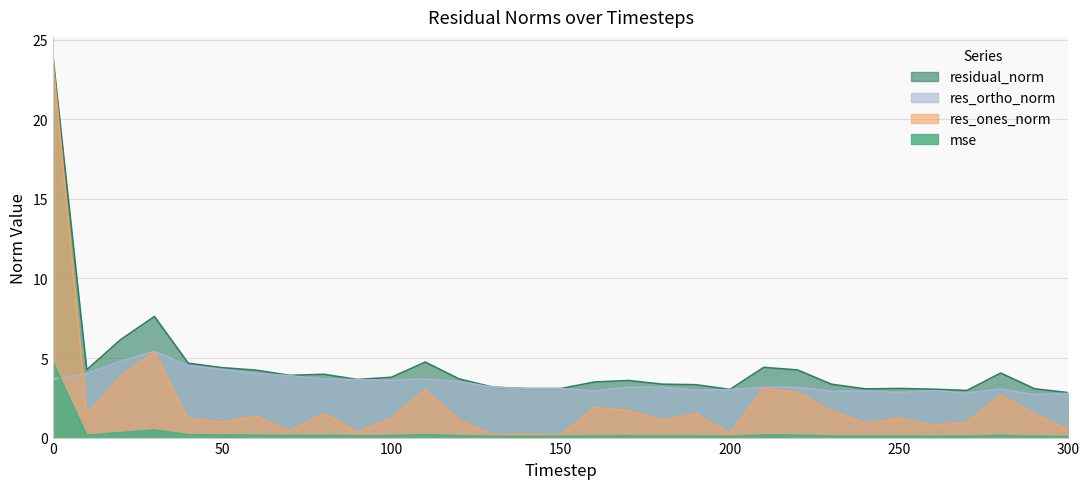

Reading left to right, extract all data points from this chart.

mse: 4.7	0.1	0.3	0.5	0.2	0.2	0.1	0.1	0.1	0.1	0.1	0.2	0.1	0.1	0.1	0.1	0.1	0.1	0.1	0.1	0.1	0.2	0.1	0.1	0.1	0.1	0.1	0.1	0.1	0.1	0.1
res_ones_norm: 23.7	1.4	3.8	5.3	1.2	1.0	1.3	0.4	1.5	0.3	1.2	3.0	1.1	0.2	0.2	0.1	1.9	1.7	1.1	1.5	0.3	3.1	2.8	1.7	0.9	1.2	0.8	1.0	2.7	1.5	0.5
res_ortho_norm: 3.7	4.0	4.8	5.4	4.5	4.3	4.0	3.9	3.7	3.6	3.6	3.7	3.5	3.2	3.1	3.1	2.9	3.2	3.2	3.0	3.0	3.2	3.2	2.9	2.9	2.8	2.9	2.8	3.1	2.7	2.8
residual_norm: 24.0	4.3	6.2	7.6	4.7	4.4	4.2	3.9	4.0	3.7	3.8	4.7	3.7	3.2	3.1	3.1	3.5	3.6	3.4	3.3	3.0	4.4	4.2	3.4	3.1	3.1	3.0	3.0	4.1	3.1	2.8